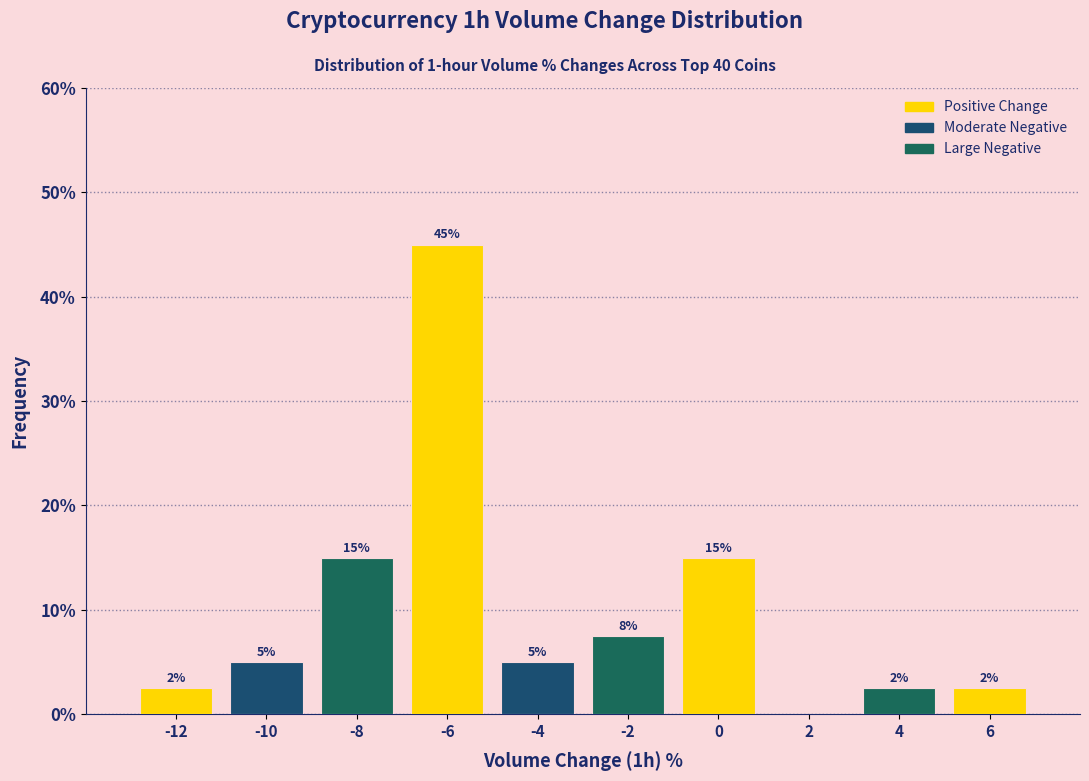

Over which range of the x-axis is the bar tallest?

-7 to -5